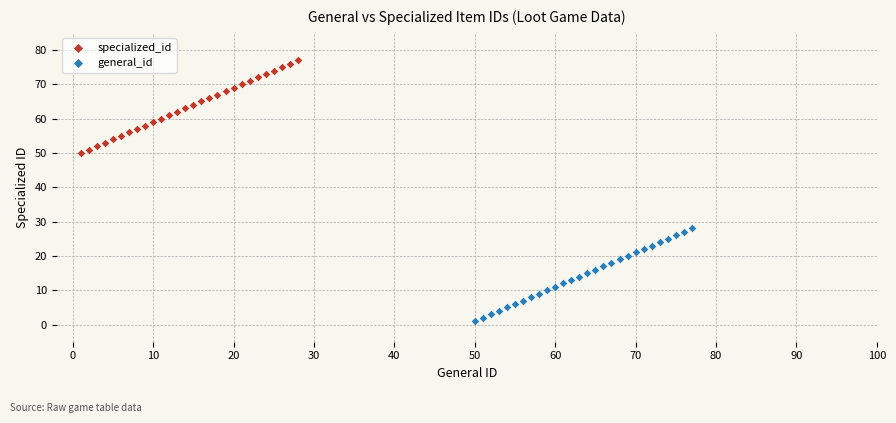

Which series contains the lowest Y value?

general_id